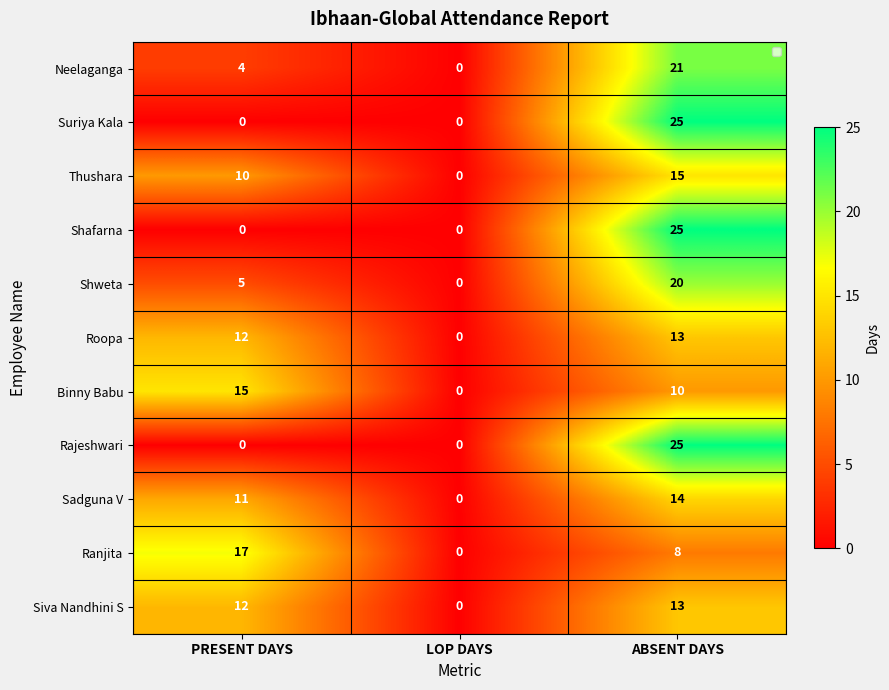

Is it true that Shweta equals 3 at PRESENT DAYS?

False